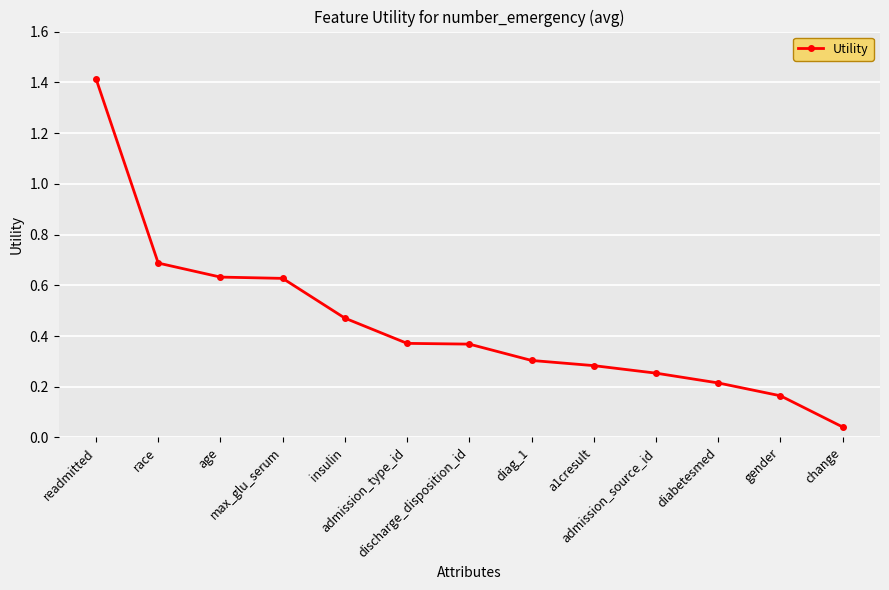

What is the difference between the values at discharge_disposition_id and diag_1?

0.1